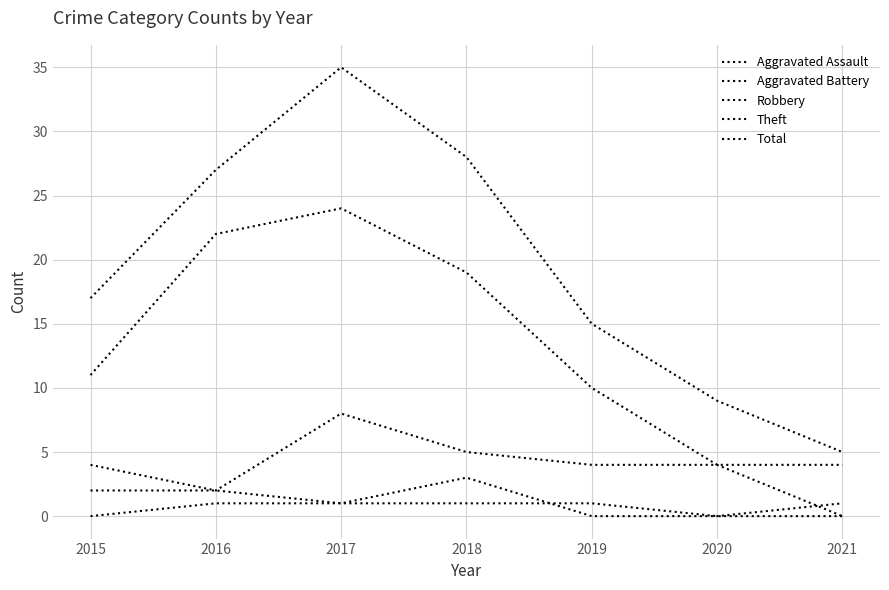

Is the value of Aggravated Battery at 2016 greater than the value of Total at 2019?

No